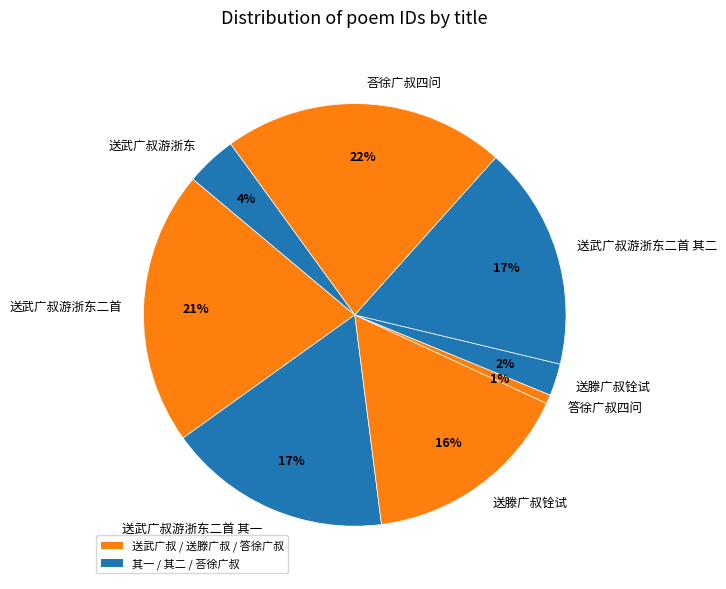

How many segments does this pie chart have?

8